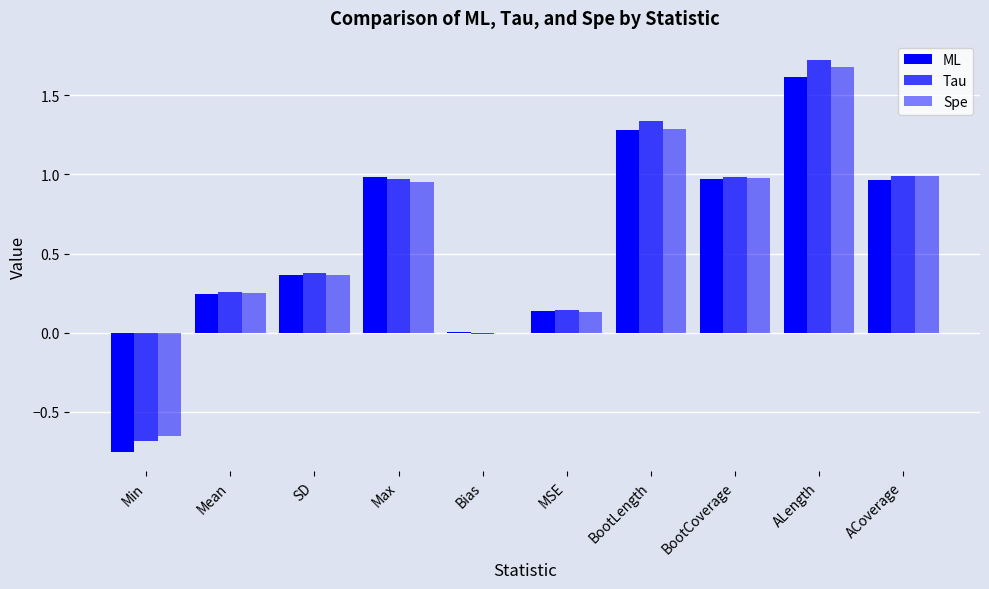

How many series are shown in this chart?

3